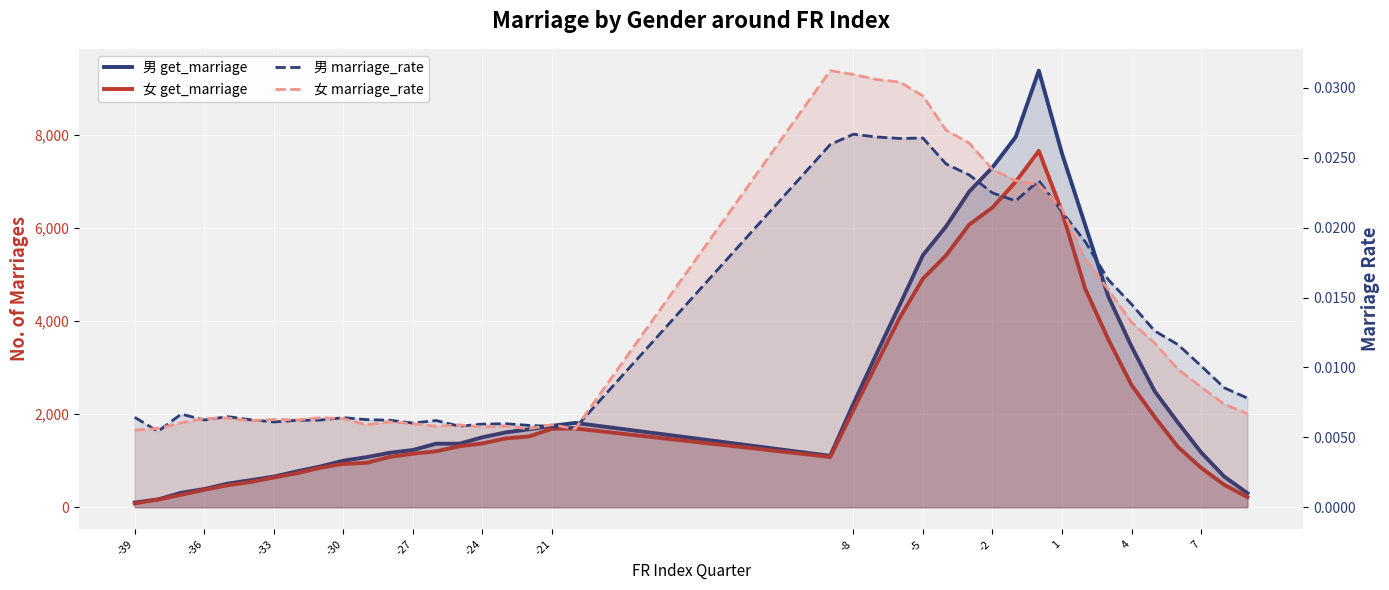

List the series in order of their peak value, highest first.

男 get_marriage, 女 get_marriage, 女 marriage_rate, 男 marriage_rate